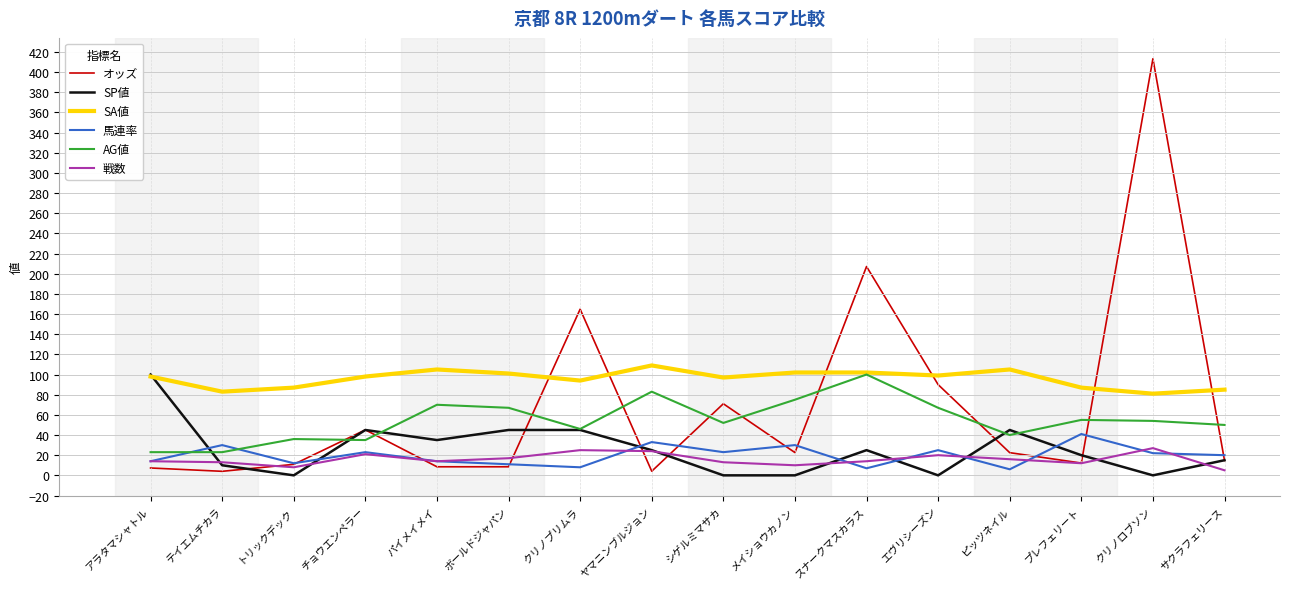

Between which two adjacent categories do AG値 and オッズ first intersect?

トリックデック and チョウエンペラー